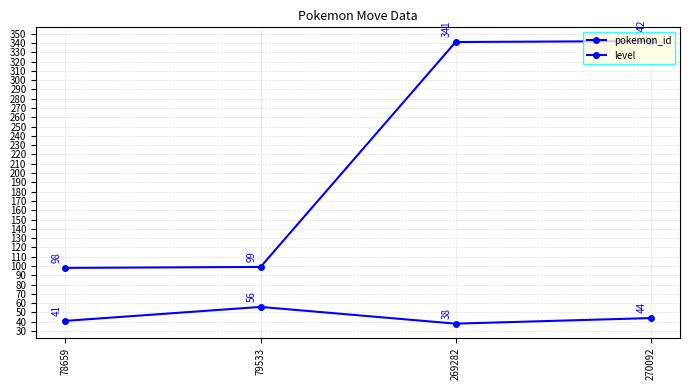

What is the maximum value shown in the chart?

342